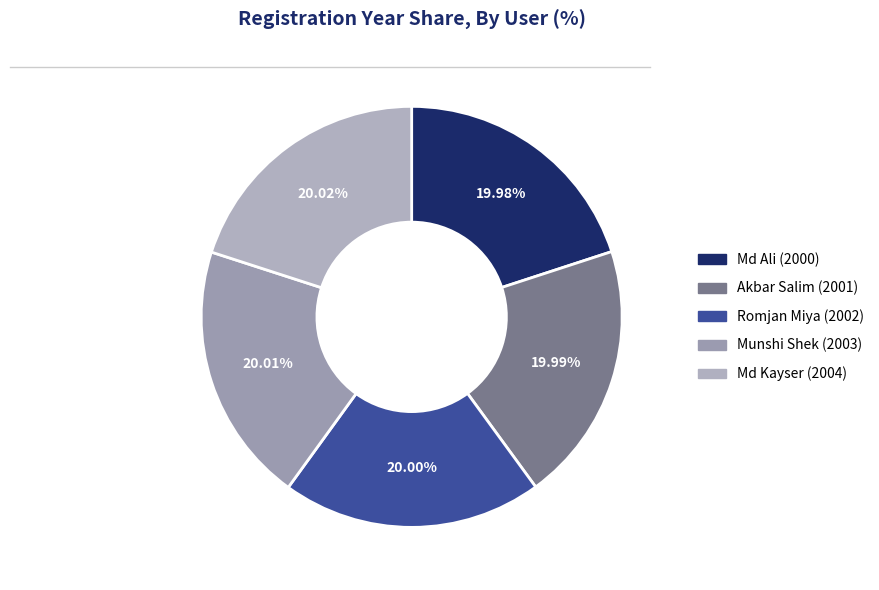

What is the largest slice in the pie chart?

Md Kayser (2004)